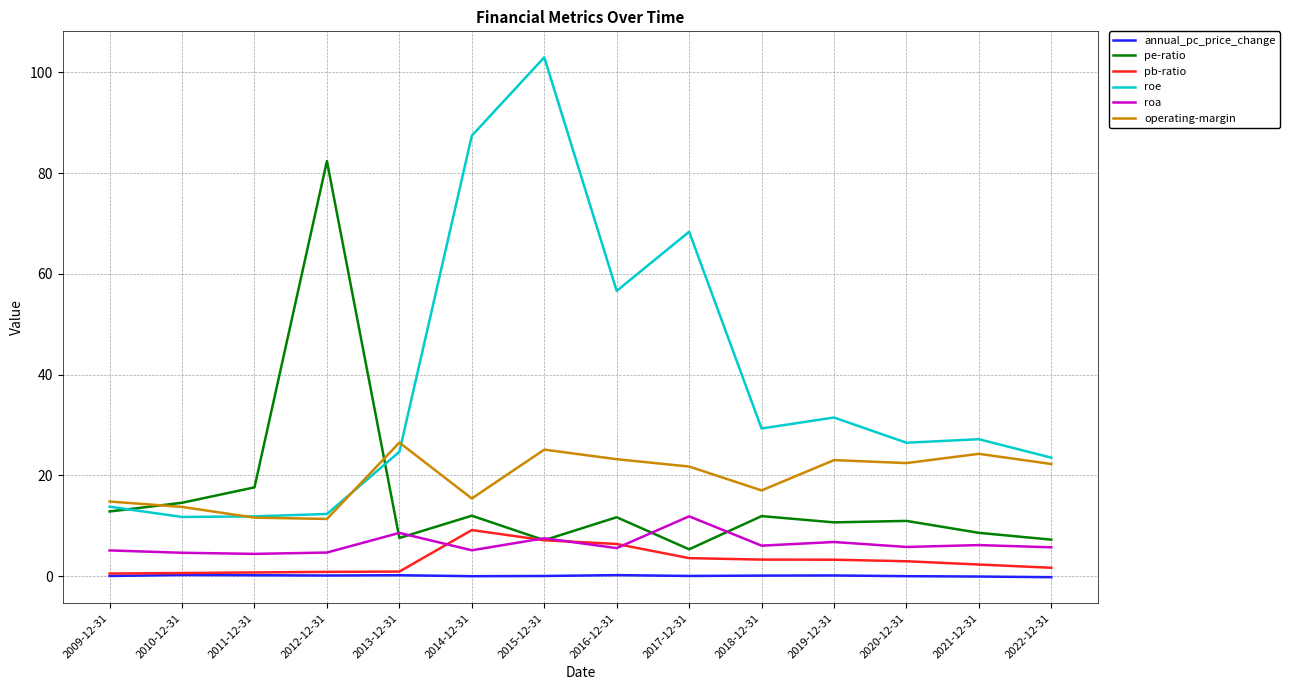

What is the maximum value for annual_pc_price_change?

0.2